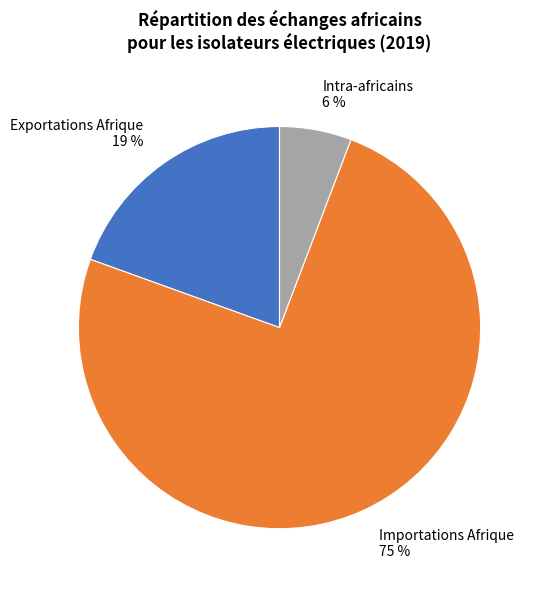

Which category has the smallest portion of the pie?

Intra-africains